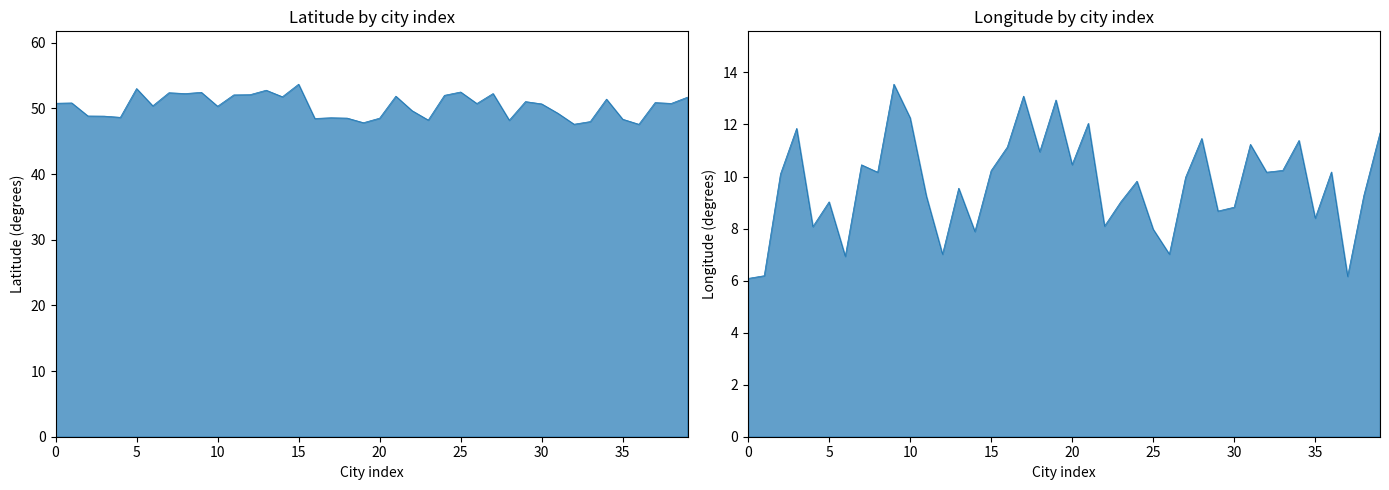

Does the chart display data point markers on the line(s)?

No